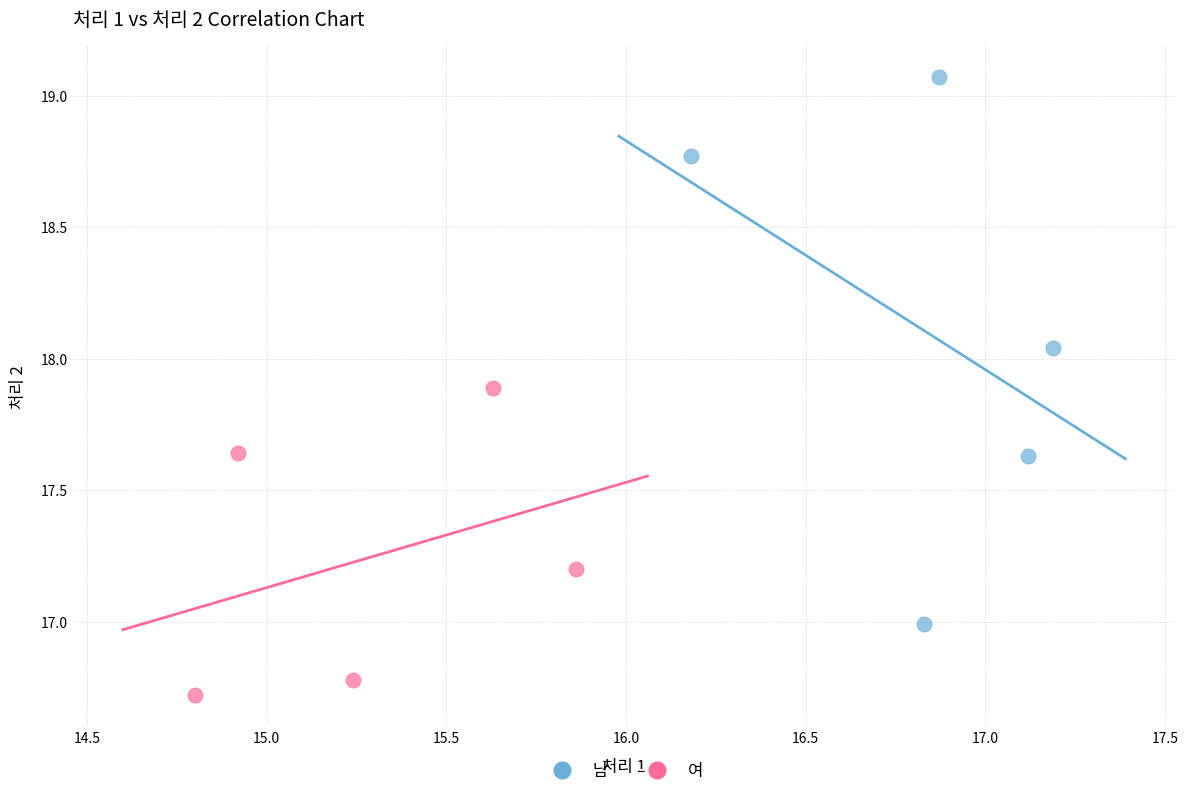

Which series reaches the minimum Y coordinate?

여